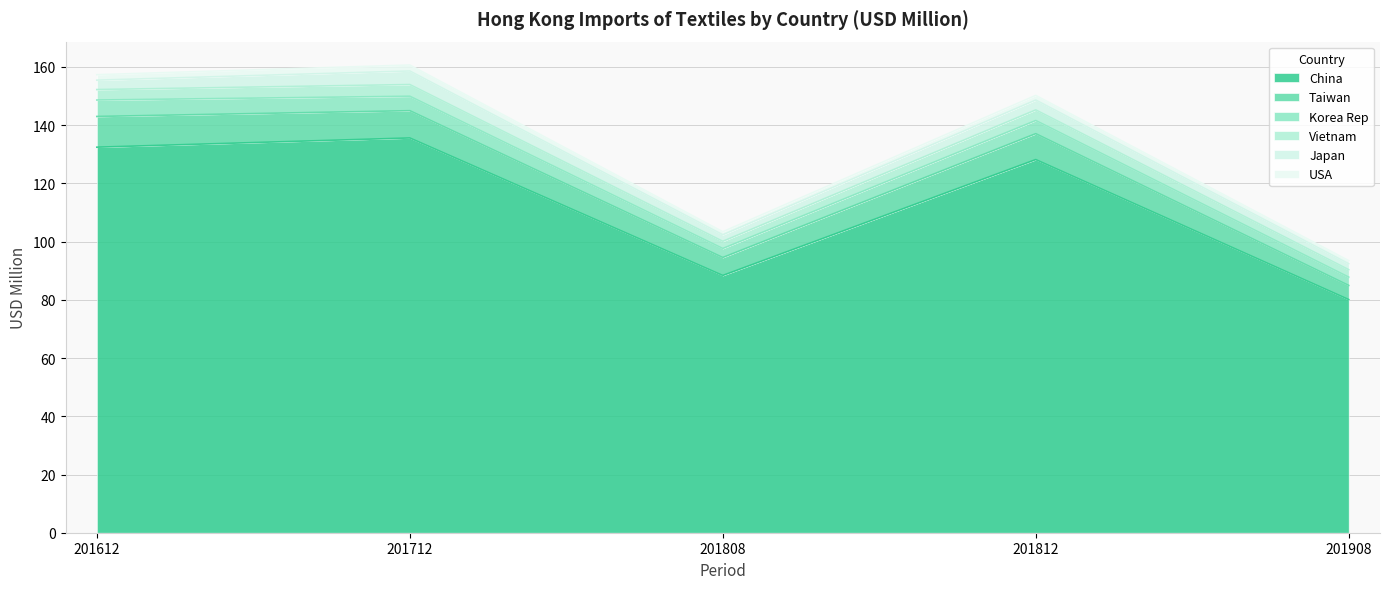

Where is Taiwan nearest to the value 7?

201808